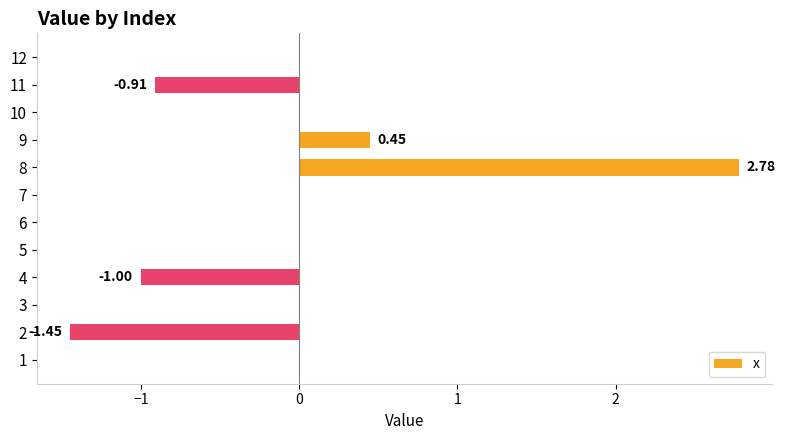

Between 4 and 8, which is larger?

8